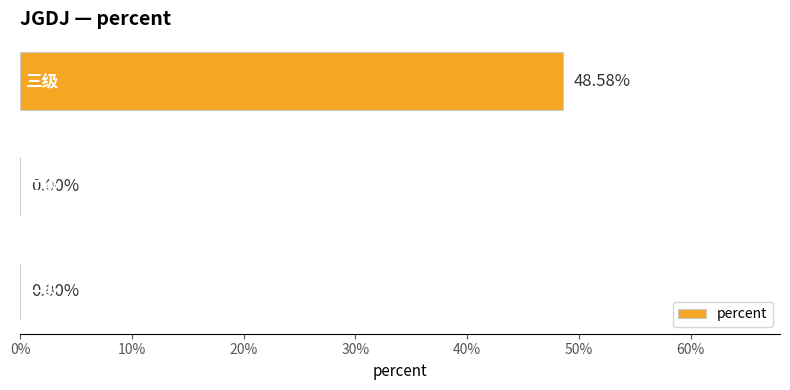

Are the bars horizontal?

Yes